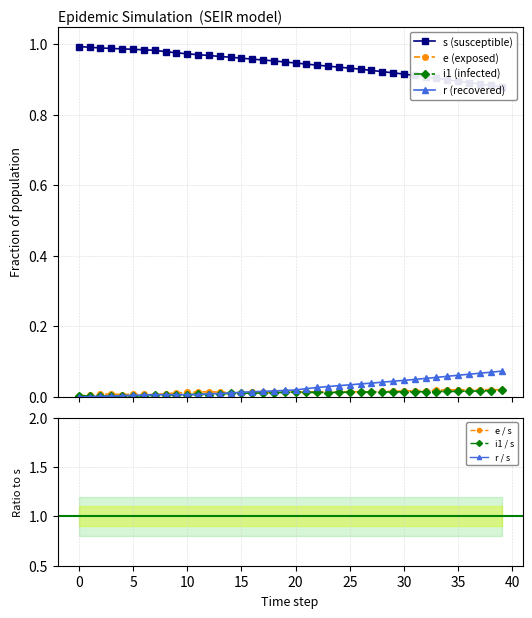

Reading left to right, list all the values displayed in this chart.

s: 1.0	1.0	1.0	1.0	1.0	1.0	1.0	1.0	1.0	1.0	1.0	1.0	1.0	1.0	1.0	1.0	1.0	1.0	1.0	0.9	0.9	0.9	0.9	0.9	0.9	0.9	0.9	0.9	0.9	0.9	0.9	0.9	0.9	0.9	0.9	0.9	0.9	0.9	0.9	0.9
e: 0.0	0.0	0.0	0.0	0.0	0.0	0.0	0.0	0.0	0.0	0.0	0.0	0.0	0.0	0.0	0.0	0.0	0.0	0.0	0.0	0.0	0.0	0.0	0.0	0.0	0.0	0.0	0.0	0.0	0.0	0.0	0.0	0.0	0.0	0.0	0.0	0.0	0.0	0.0	0.0
i1: 0.0	0.0	0.0	0.0	0.0	0.0	0.0	0.0	0.0	0.0	0.0	0.0	0.0	0.0	0.0	0.0	0.0	0.0	0.0	0.0	0.0	0.0	0.0	0.0	0.0	0.0	0.0	0.0	0.0	0.0	0.0	0.0	0.0	0.0	0.0	0.0	0.0	0.0	0.0	0.0
r: 0.0	0.0	0.0	0.0	0.0	0.0	0.0	0.0	0.0	0.0	0.0	0.0	0.0	0.0	0.0	0.0	0.0	0.0	0.0	0.0	0.0	0.0	0.0	0.0	0.0	0.0	0.0	0.0	0.0	0.0	0.0	0.0	0.1	0.1	0.1	0.1	0.1	0.1	0.1	0.1